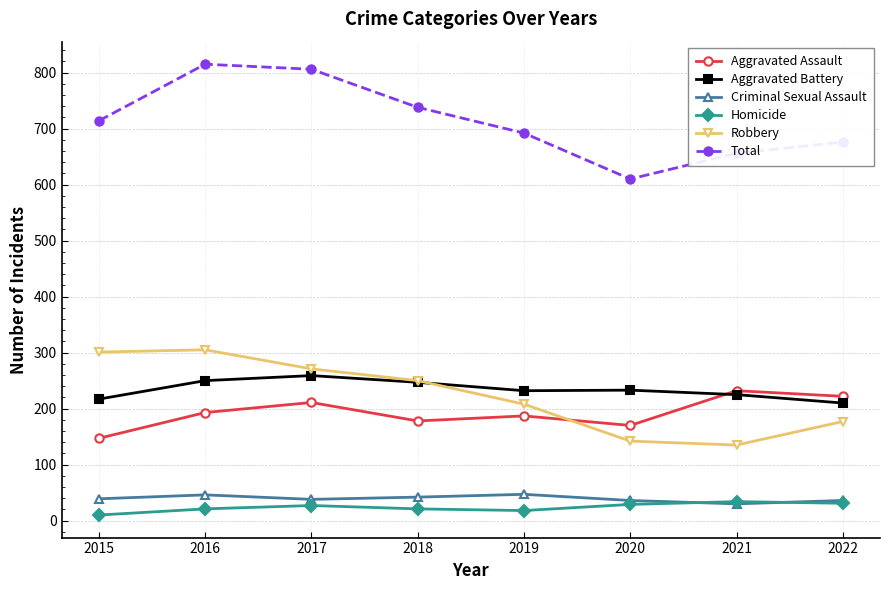

Does the chart have visible grid lines?

Yes